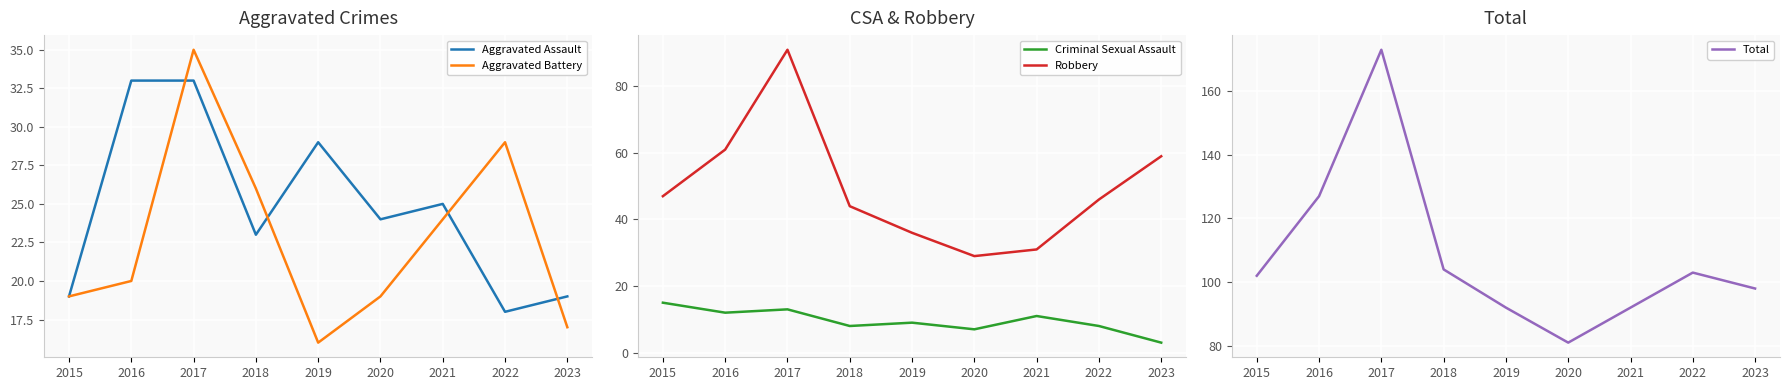

How many series are shown in this chart?

5